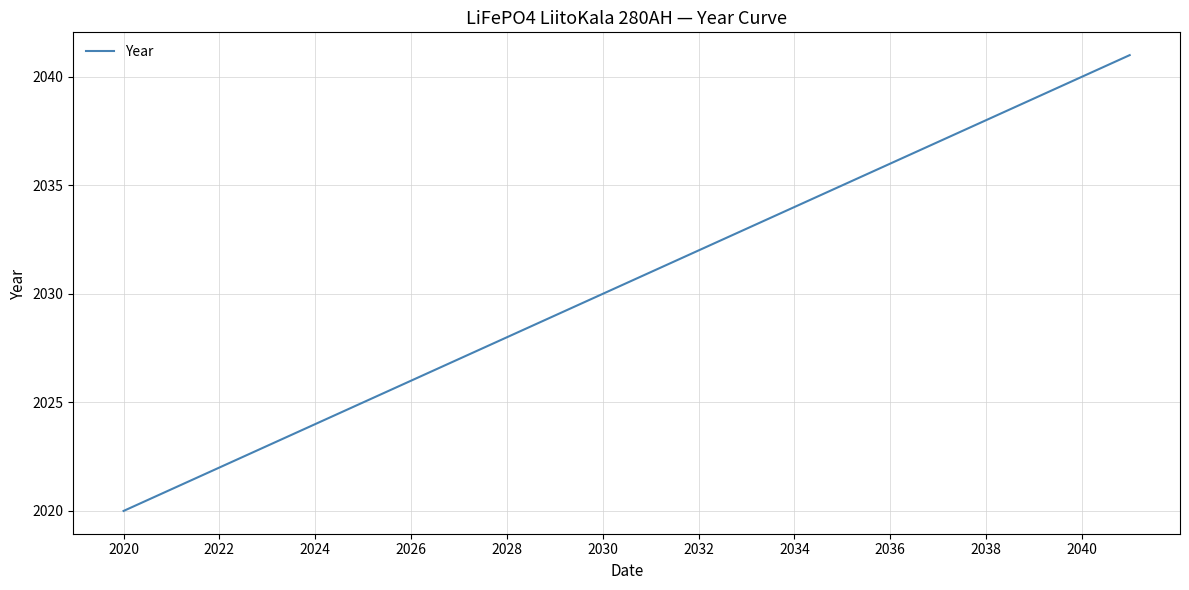

What is the minimum value shown in the chart?

2020